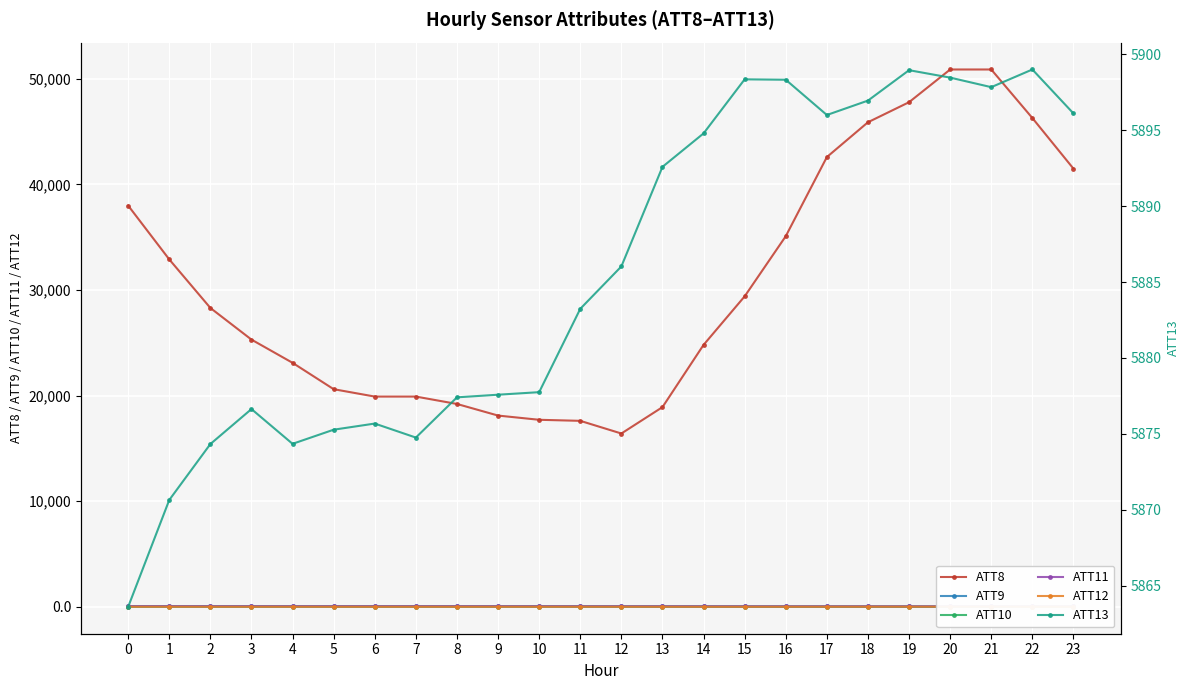

Reading right to left, list all the values displayed in this chart.

ATT8: 41500.0	46300.0	50900.0	50900.0	47800.0	45900.0	42600.0	35100.0	29400.0	24800.0	18900.0	16400.0	17600.0	17700.0	18100.0	19200.0	19900.0	19900.0	20600.0	23100.0	25300.0	28300.0	32900.0	38000.0
ATT9: 16.7	13.0	13.2	14.1	17.8	19.2	20.4	19.5	21.5	23.4	23.9	24.7	25.7	28.6	27.9	29.3	30.0	30.2	29.6	29.0	28.2	29.3	29.3	29.7
ATT10: -24.6	-27.5	-28.6	-28.2	-29.1	-28.8	-28.6	-27.4	-27.8	-25.8	-25.1	-24.2	-22.3	-21.9	-23.6	-23.8	-23.5	-24.7	-24.4	-23.6	-23.8	-24.3	-25.0	-26.5
ATT11: 14.9	17.7	16.5	15.8	14.4	15.0	15.7	15.8	17.2	18.7	21.5	22.7	23.2	25.2	25.4	27.4	27.3	27.0	26.1	25.4	25.3	26.4	28.7	30.8
ATT12: -18.7	-17.7	-13.7	-11.6	-12.5	-14.0	-15.3	-17.2	-18.6	-19.7	-18.9	-18.2	-18.1	-19.5	-19.3	-19.9	-19.8	-20.8	-20.5	-19.1	-19.8	-19.5	-17.5	-18.3
ATT13: 5896.1	5899.0	5897.8	5898.5	5899.0	5897.0	5896.0	5898.3	5898.4	5894.8	5892.6	5886.0	5883.2	5877.7	5877.6	5877.4	5874.8	5875.7	5875.3	5874.3	5876.6	5874.3	5870.6	5863.6